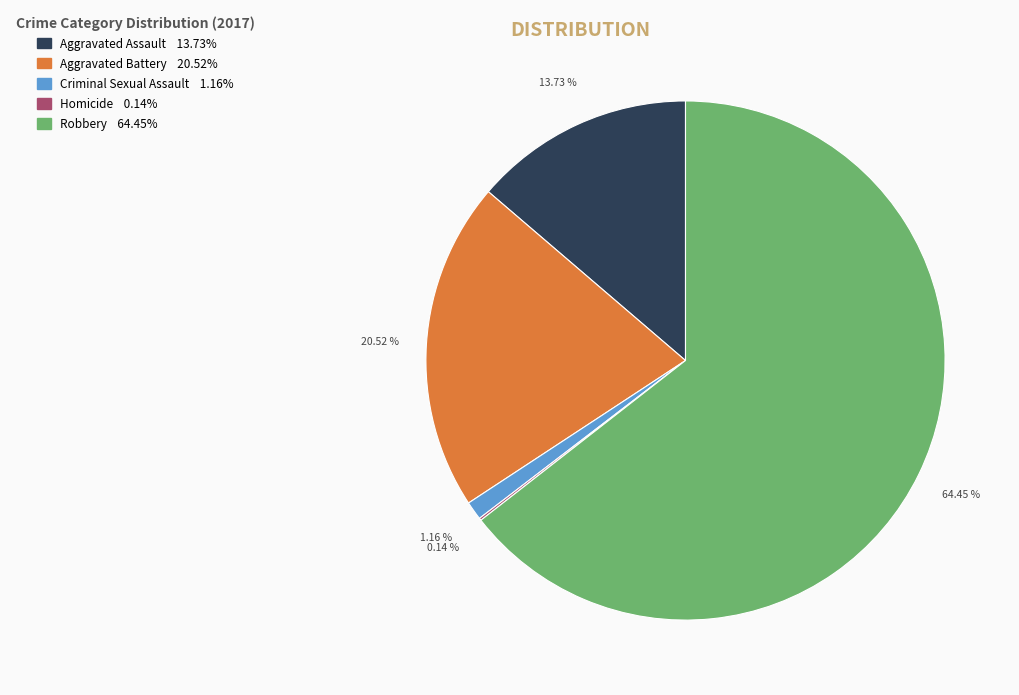

To the nearest percent, what is the combined percentage of Criminal Sexual Assault and Robbery?

66%